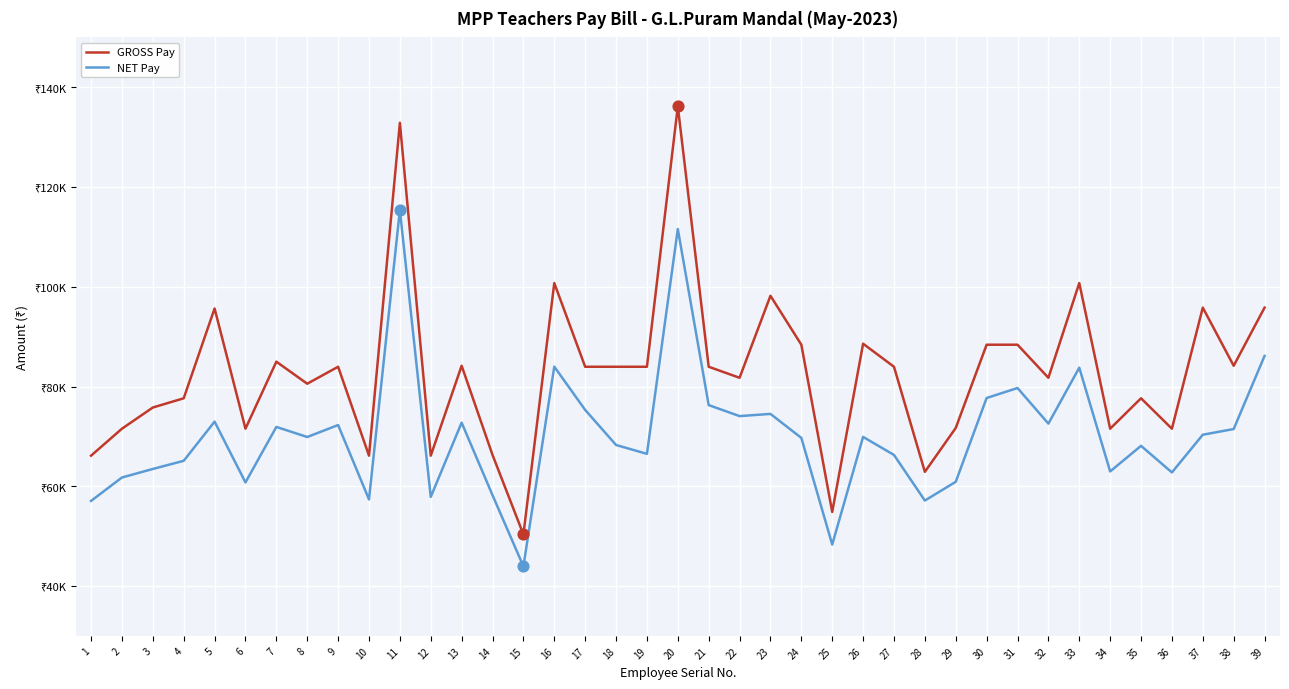

At how many categories does at least one series exceed 112700?

2